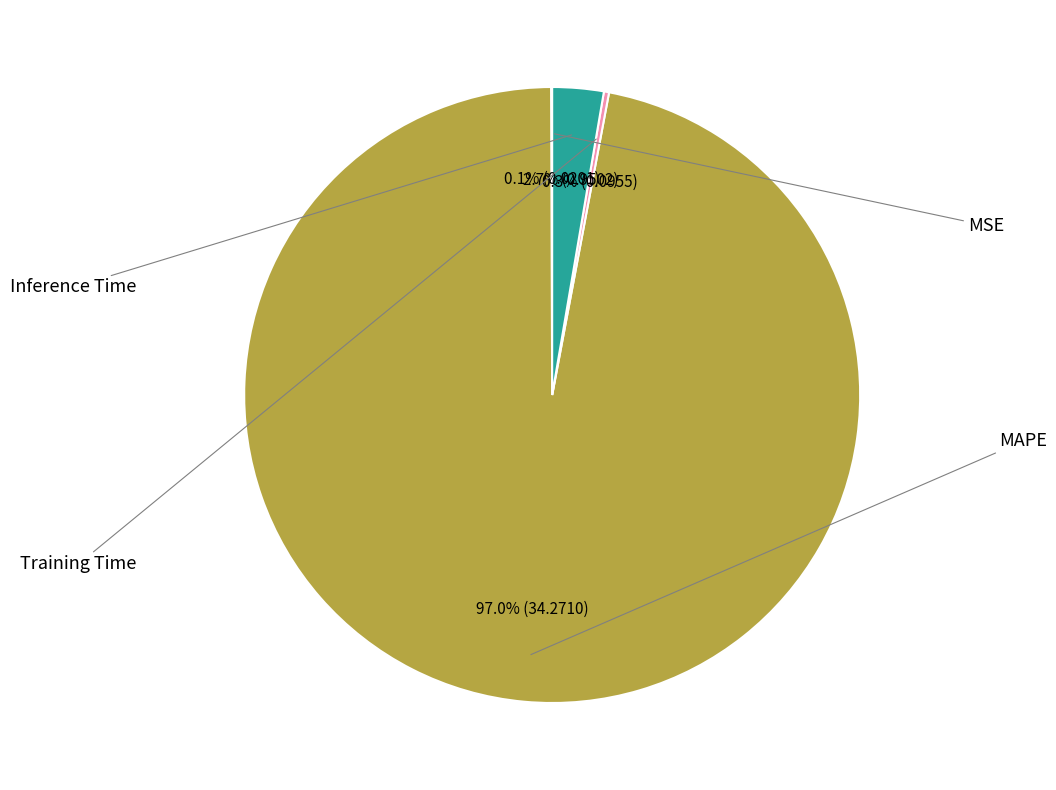

Is there a majority slice in this chart?

Yes